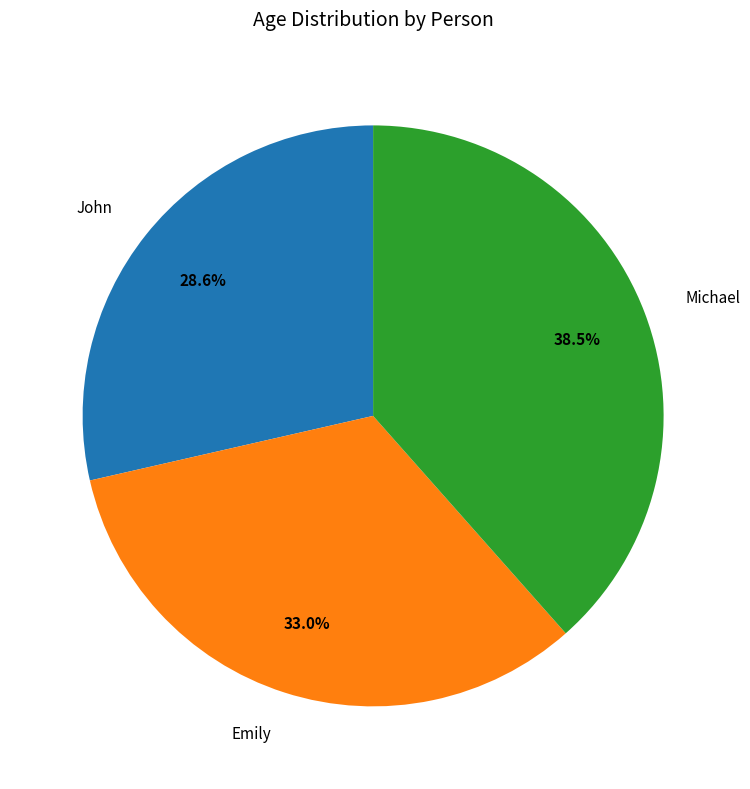

To the nearest percent, what is the combined percentage of John and Michael?

67%